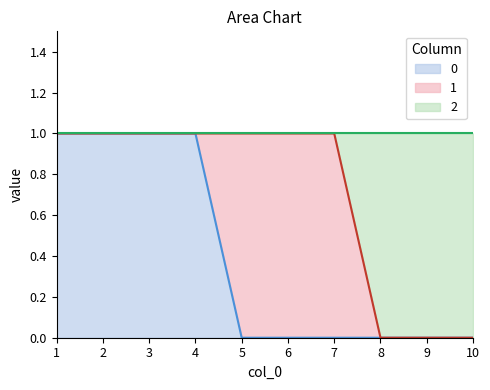

At which category does the chart reach its minimum across all series?

5